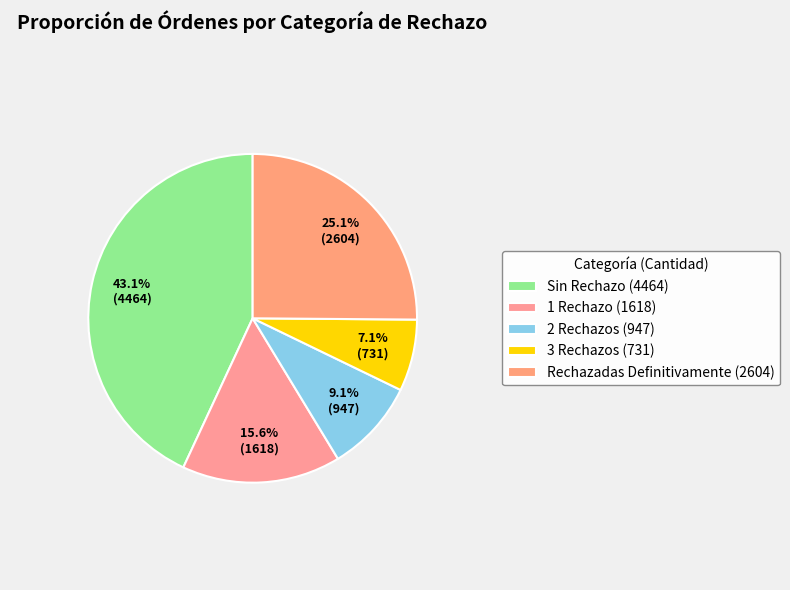

How many segments does this pie chart have?

5